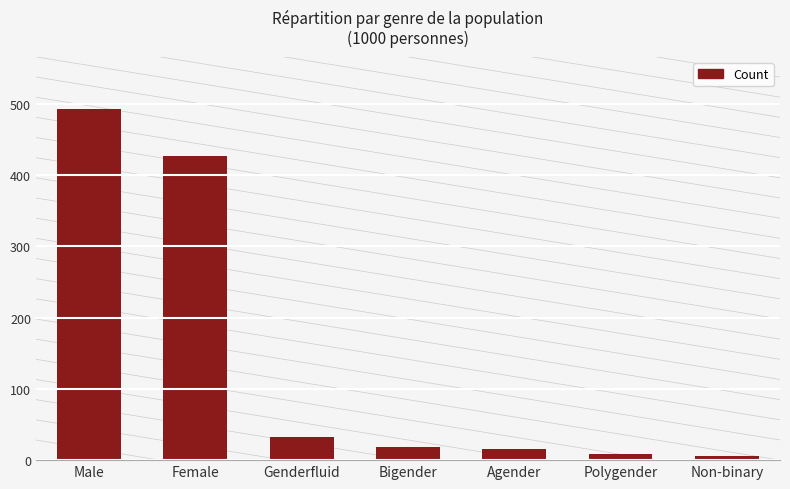

Which has a higher value, Polygender or Bigender?

Bigender